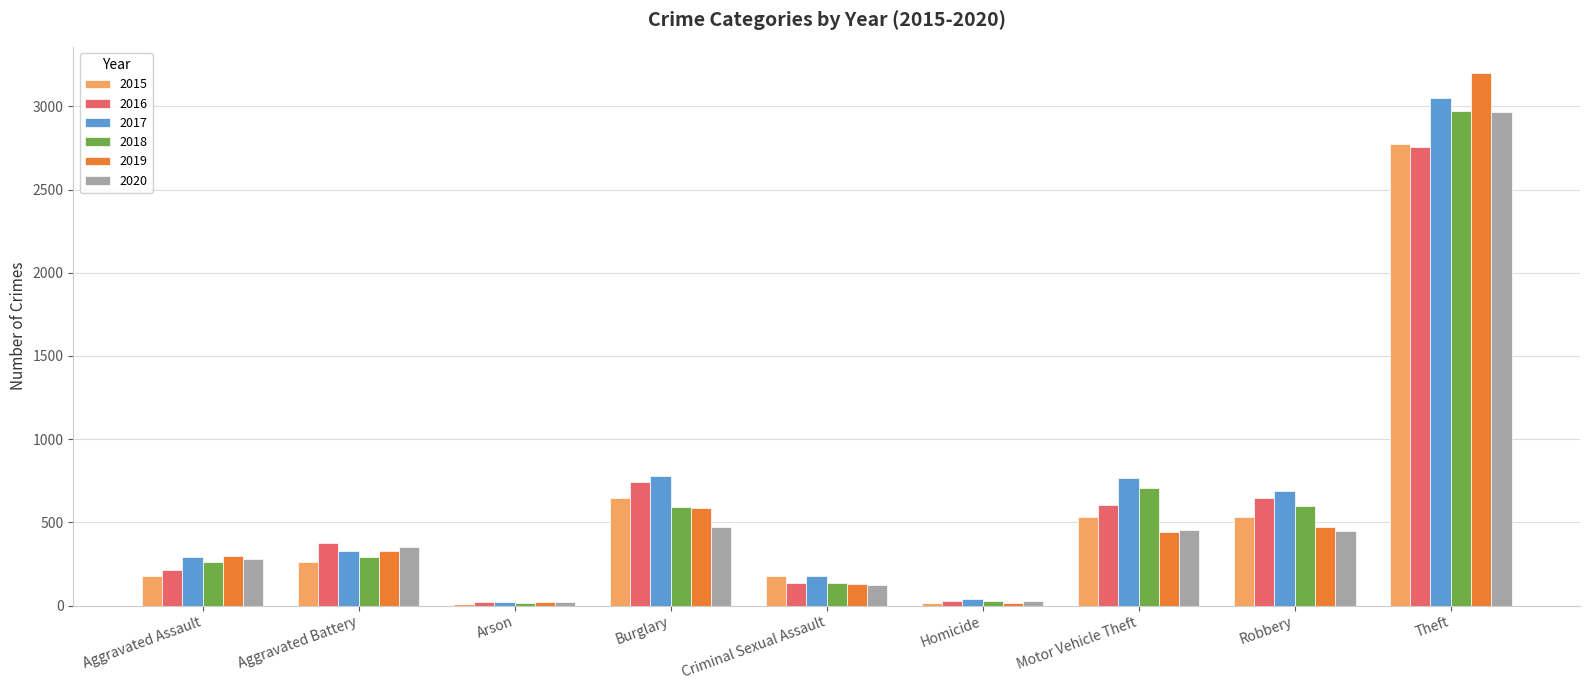

What is the greatest value displayed?

3198